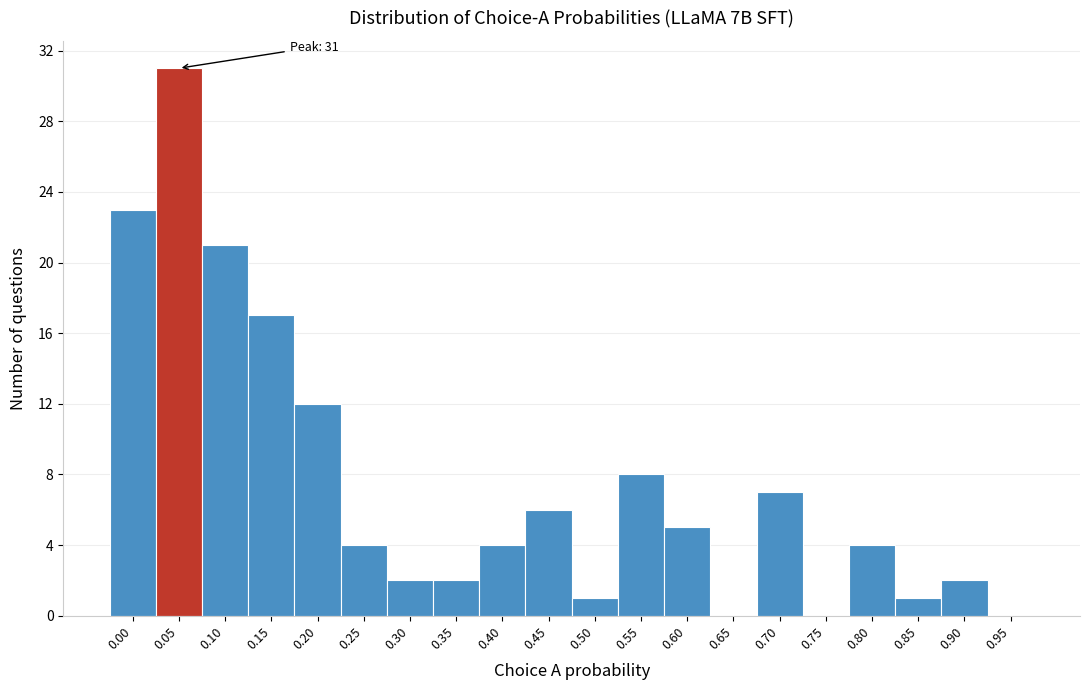

Reading left to right, extract all data points from this chart.

0.00=23	0.05=31	0.10=21	0.15=17	0.20=12	0.25=4	0.30=2	0.35=2	0.40=4	0.45=6	0.50=1	0.55=8	0.60=5	0.65=0	0.70=7	0.75=0	0.80=4	0.85=1	0.90=2	0.95=0